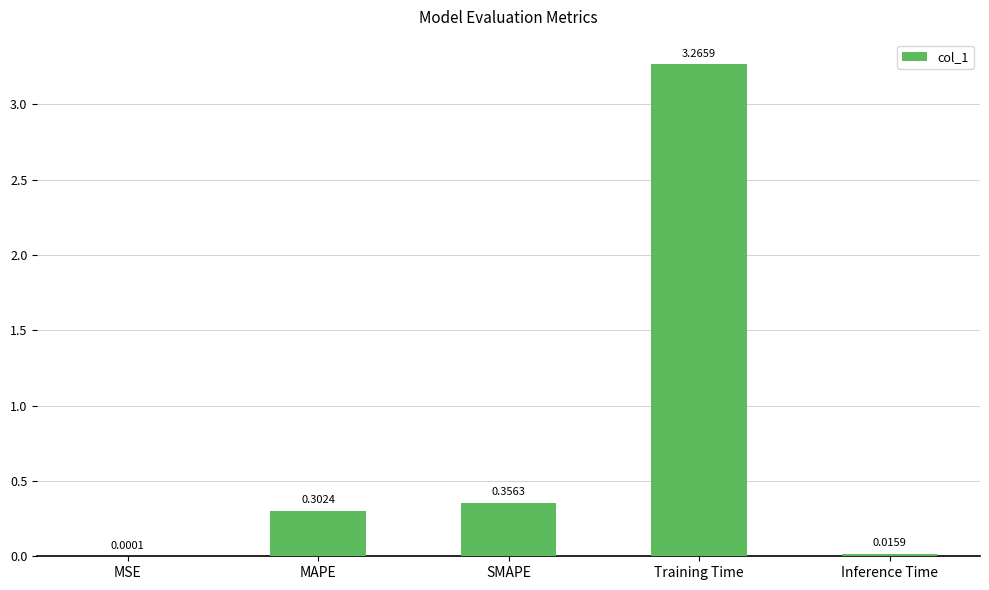

Are the bars horizontal?

No